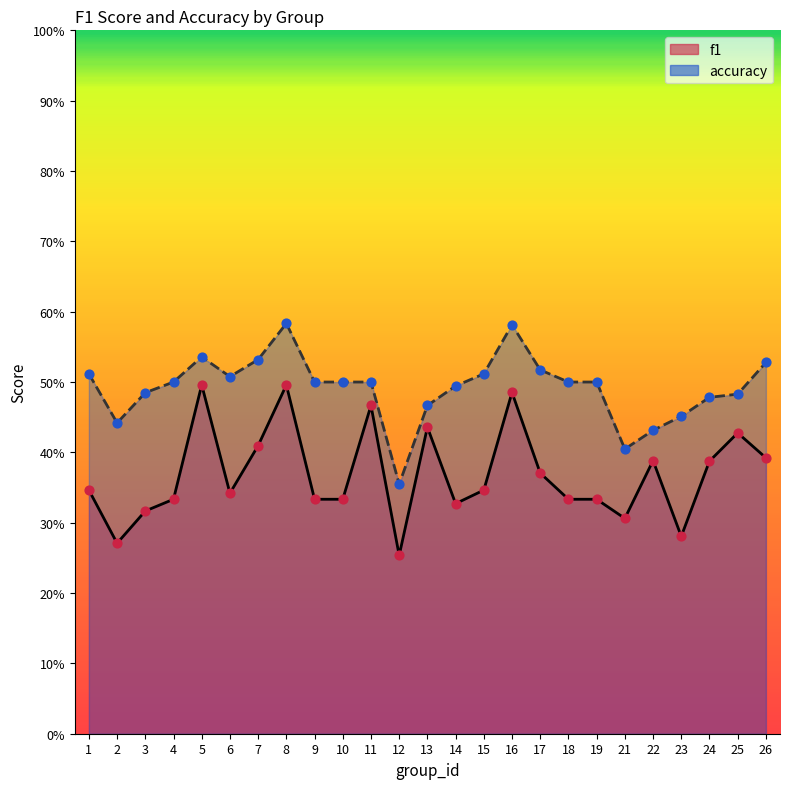

Which series reaches the minimum Y coordinate?

f1